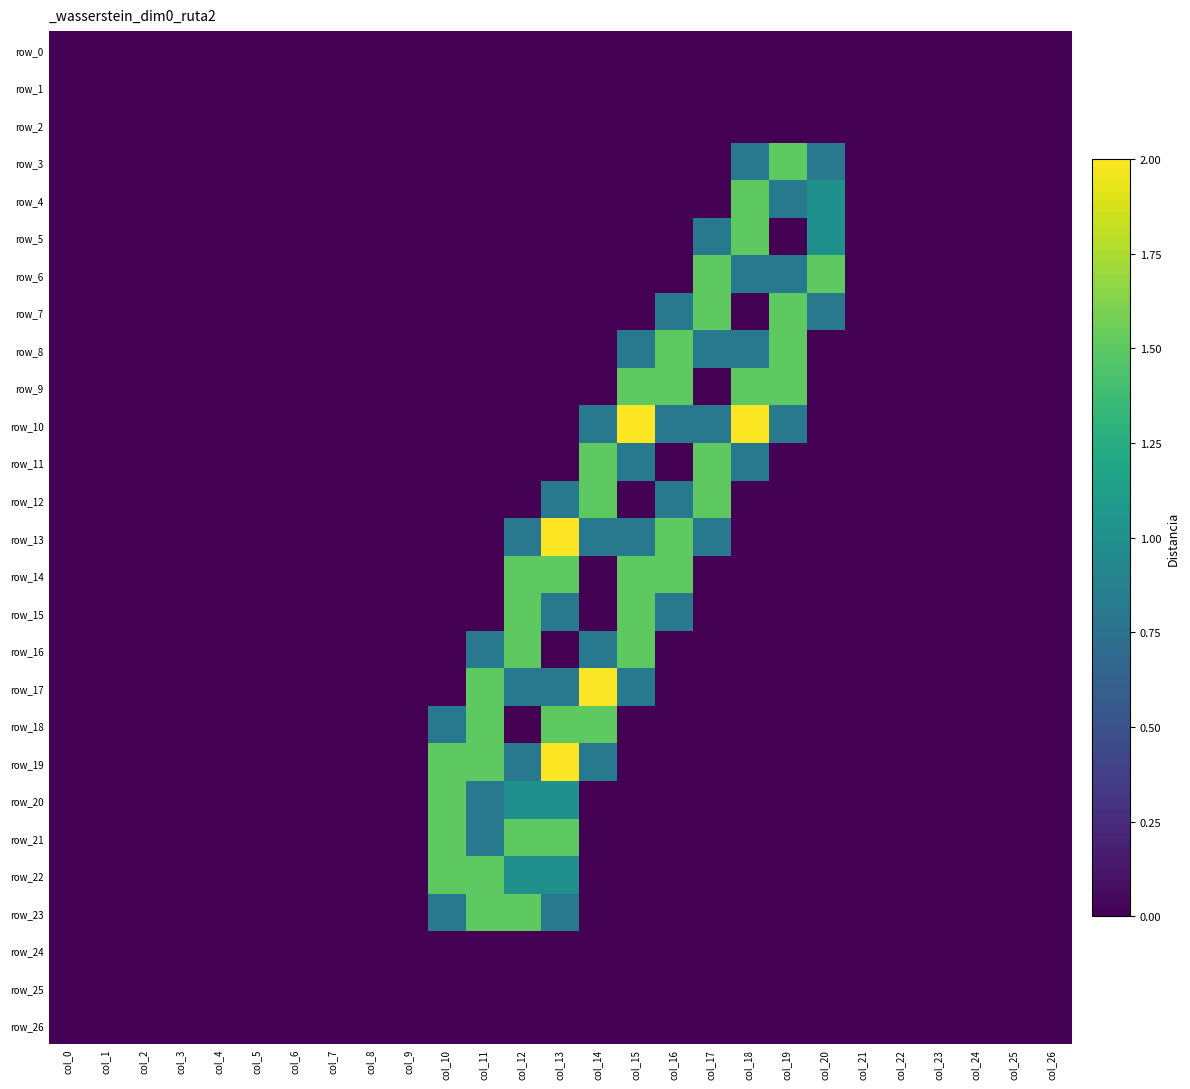

The value of row_8 at col_15 is 0.8. True or false?

True